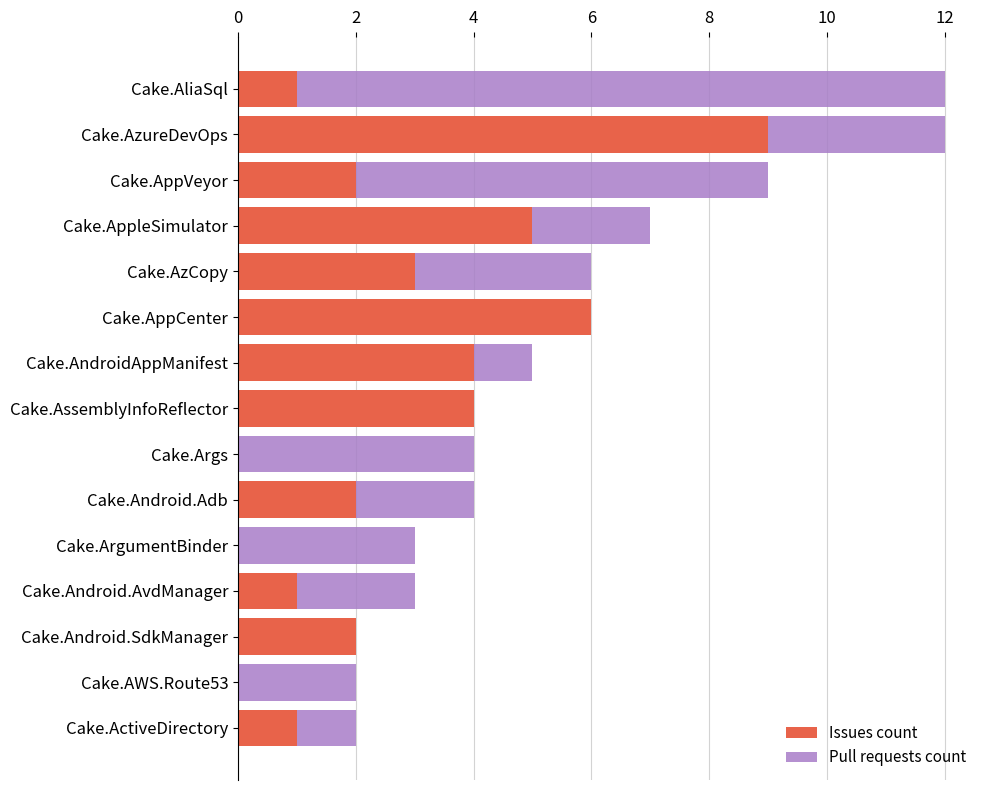

Count the number of data series in this chart.

2